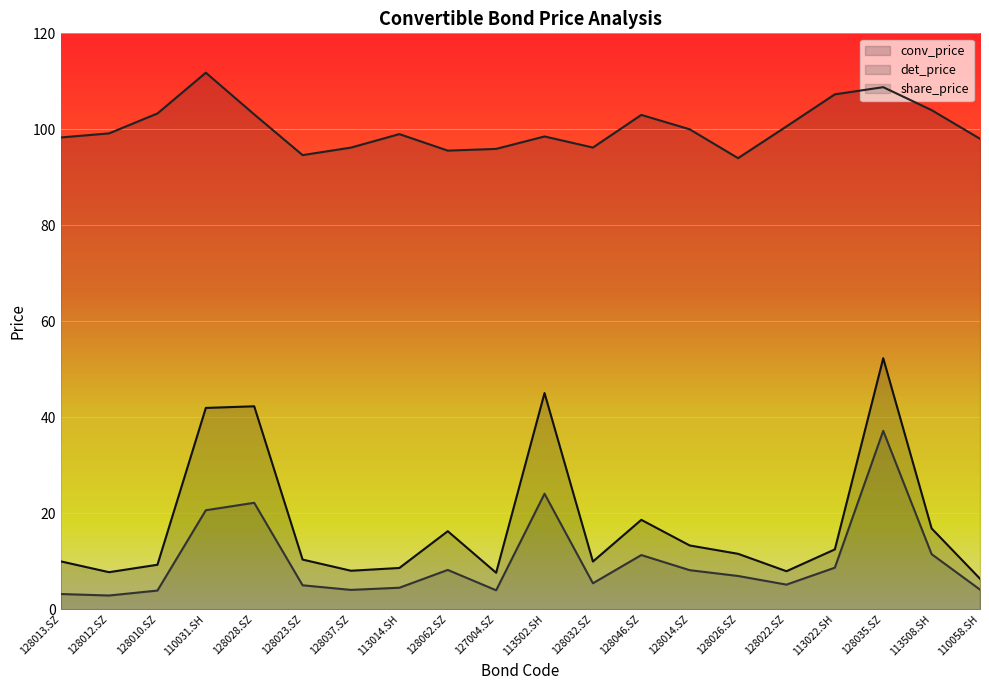

What is the sum of the share_price values at 128046.SZ and 128023.SZ?

16.3